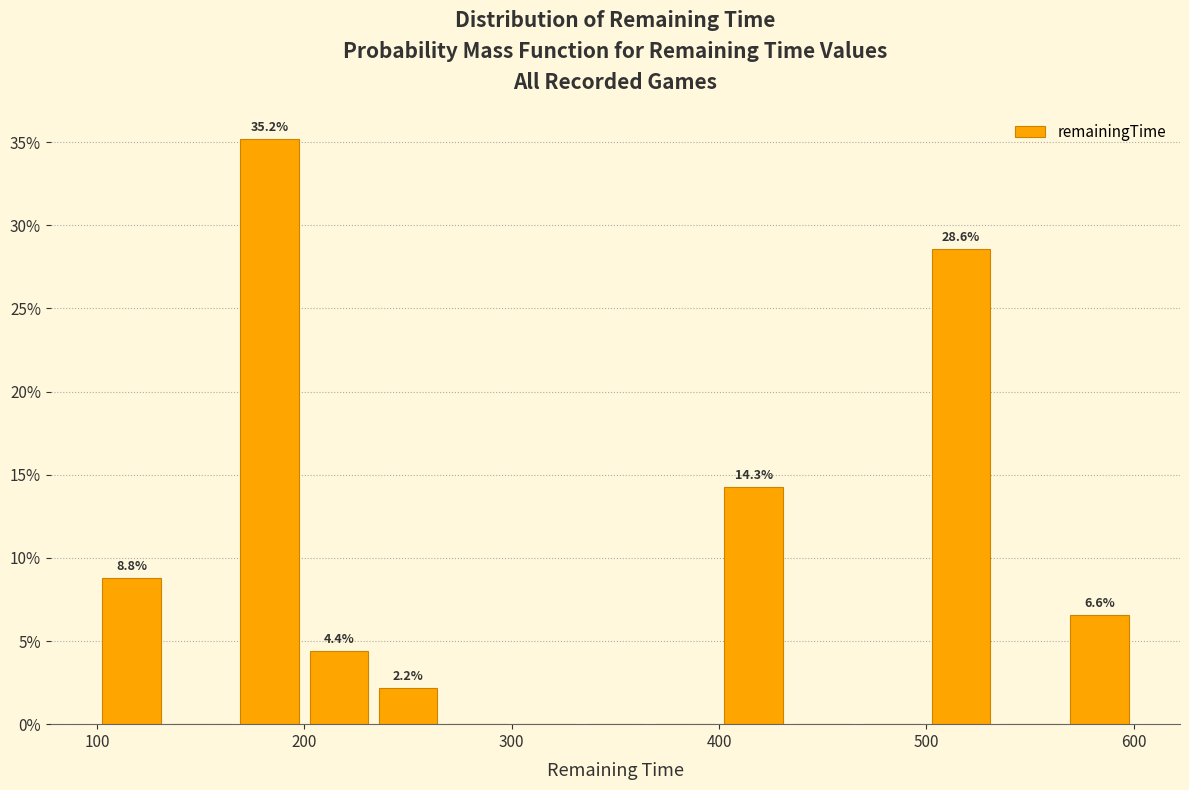

Read against the x-axis, roughly where is the centre of the tallest bar?

180